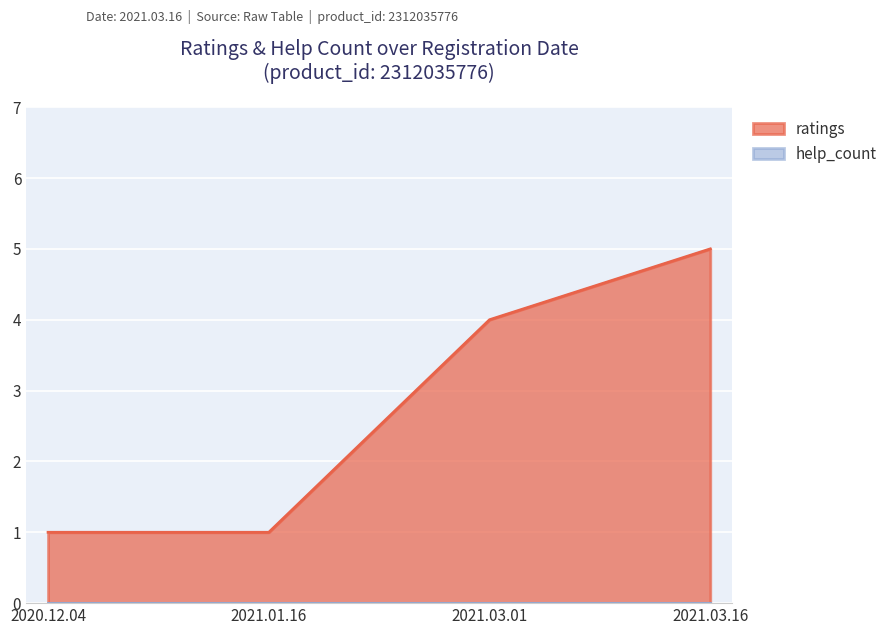

How many categories are shown in the chart?

4